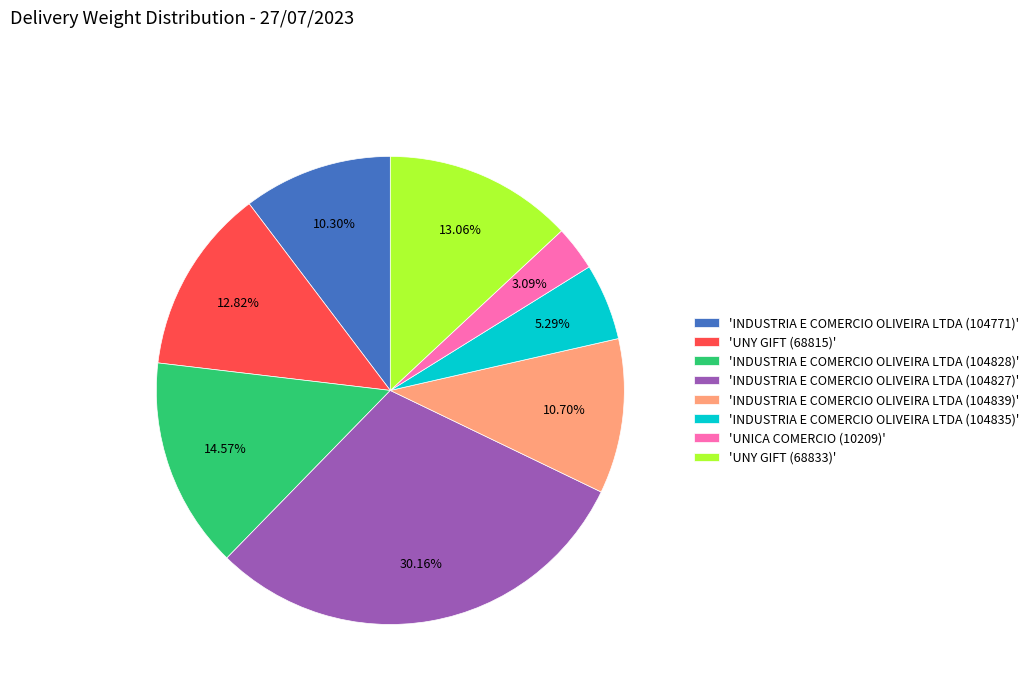

Between 'INDUSTRIA E COMERCIO OLIVEIRA LTDA (104771)' and 'UNICA COMERCIO (10209)', which is larger?

'INDUSTRIA E COMERCIO OLIVEIRA LTDA (104771)'